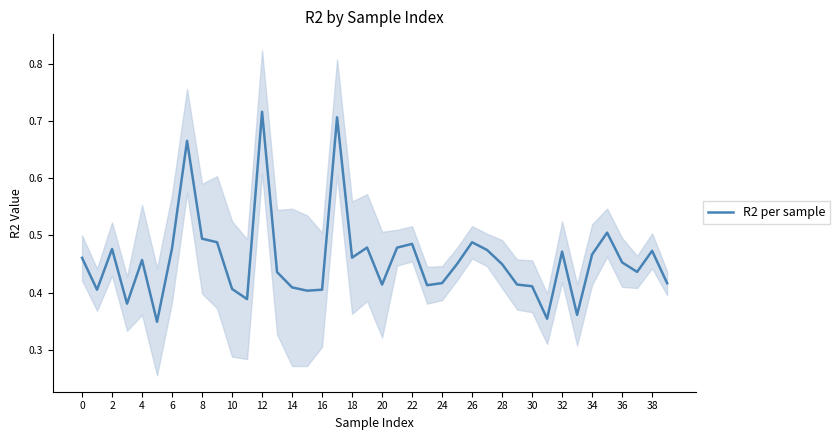

What is the average value?

0.5